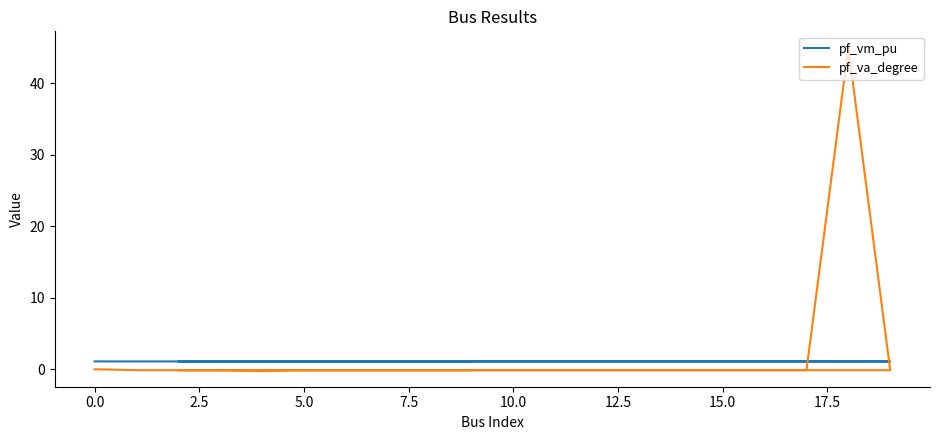

True or false: pf_va_degree has a value of -0.1 at 7.5.

True